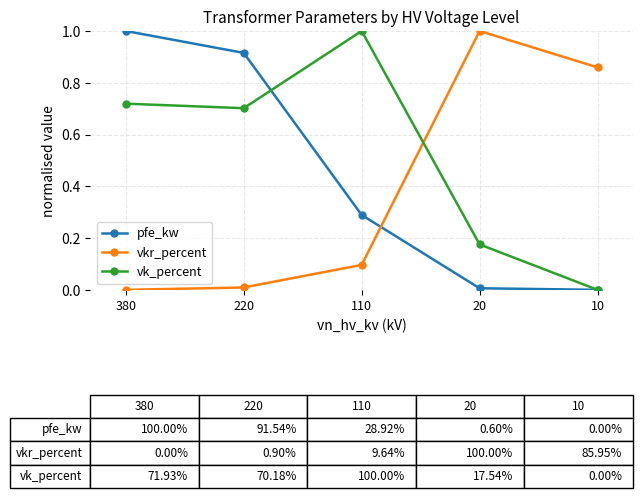

At which category is the sum across all series the highest?

380